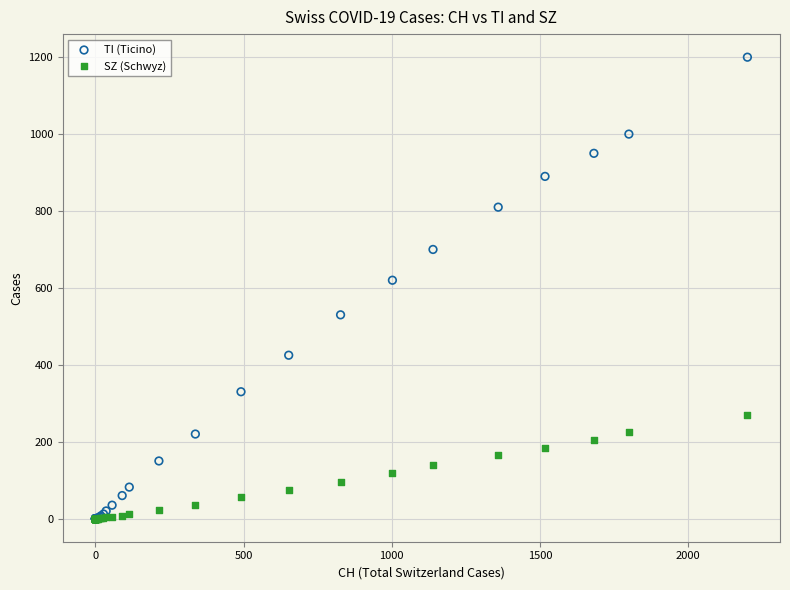

In the TI (Ticino) series, what Y value is closest to 600?

620